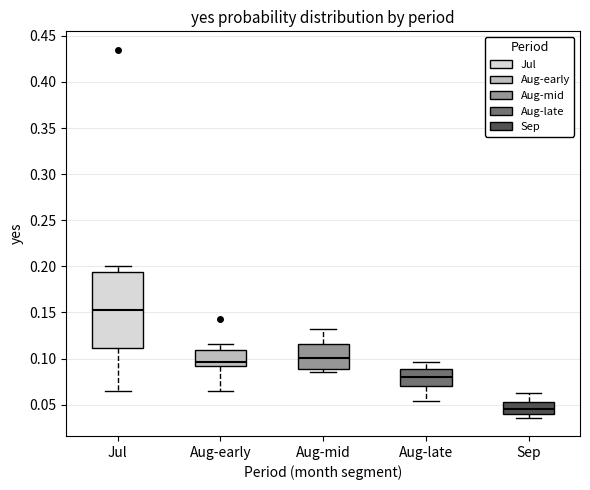

Which box has the highest median line?

Jul